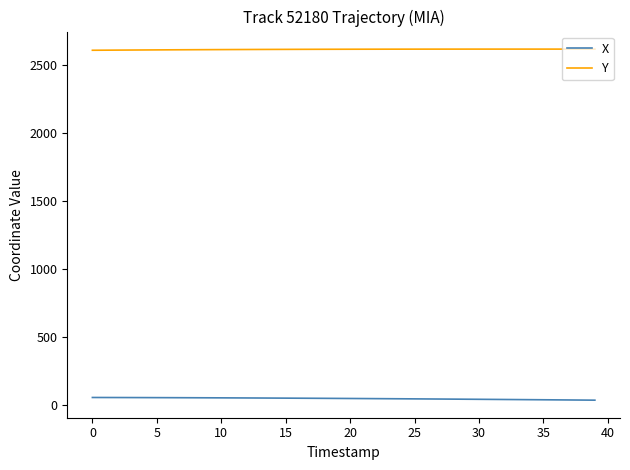

Count the number of data series in this chart.

2